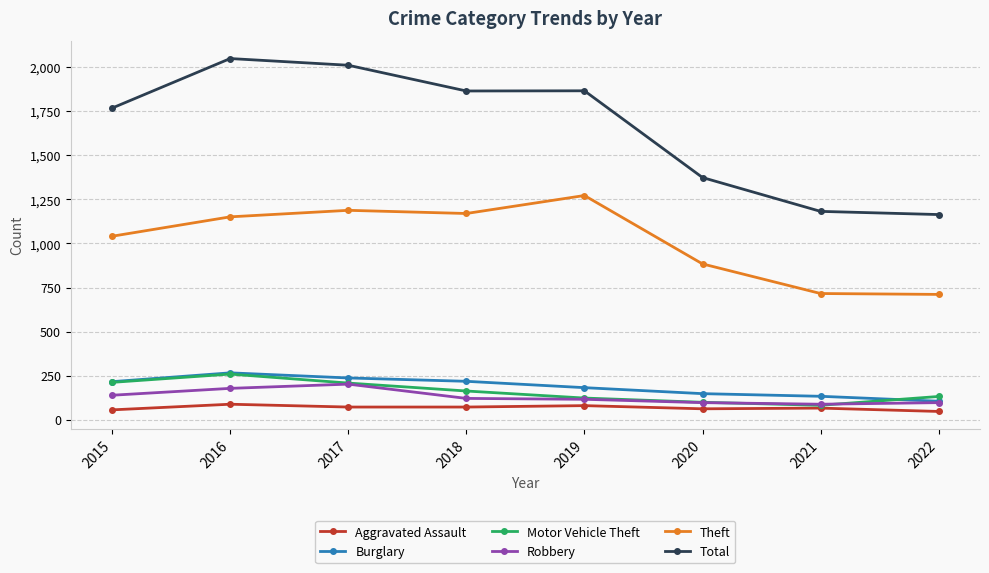

How many lines are shown in the chart?

6